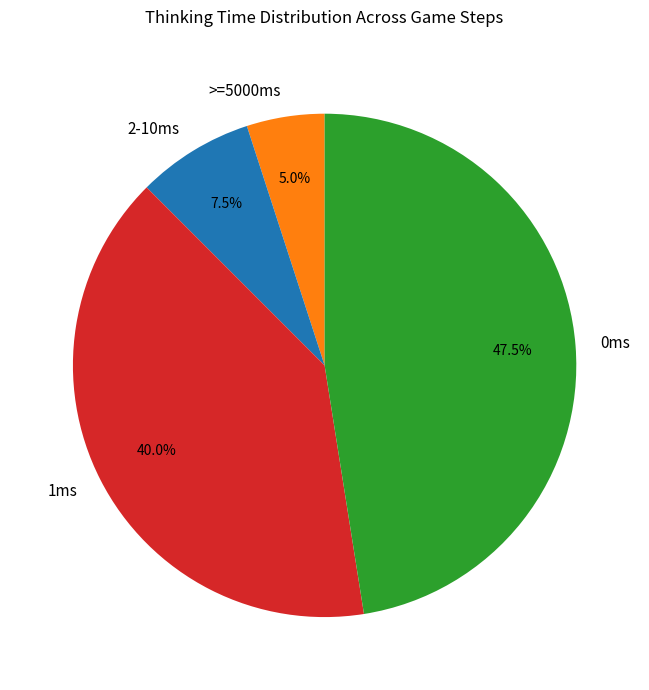

Do 1ms and >=5000ms together represent more than half of the pie?

No